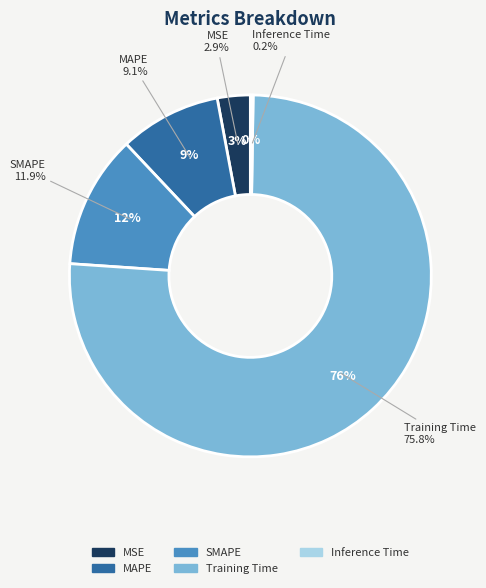

What portion of the pie excludes SMAPE?

88.1%